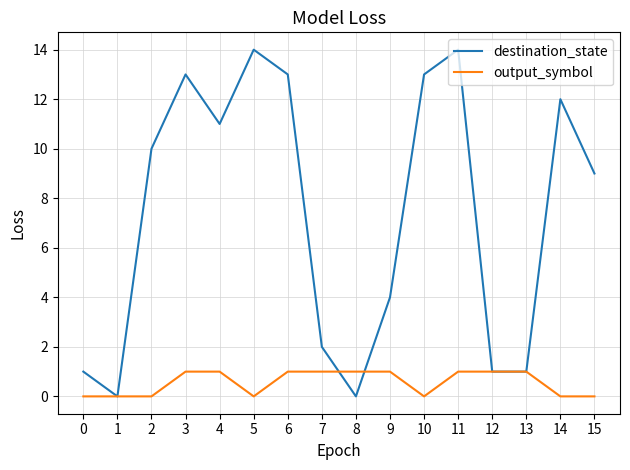

Reading right to left, list all the values displayed in this chart.

destination_state: 15=9	14=12	13=1	12=1	11=14	10=13	9=4	8=0	7=2	6=13	5=14	4=11	3=13	2=10	1=0	0=1
output_symbol: 15=0	14=0	13=1	12=1	11=1	10=0	9=1	8=1	7=1	6=1	5=0	4=1	3=1	2=0	1=0	0=0